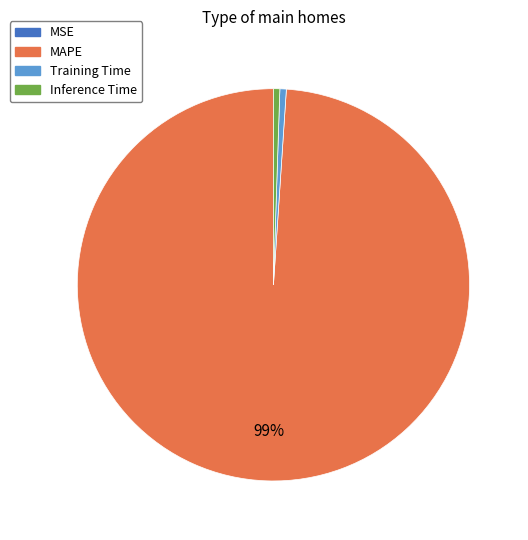

Is there a majority slice in this chart?

Yes